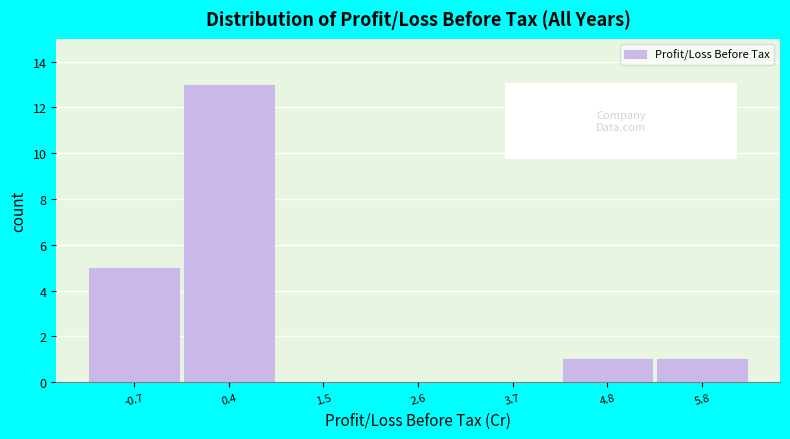

Reading left to right, transcribe this chart: for each bar, give the range it covers on the x-axis and its height. Neither the bar edges nor the heights are printed on the chart, so give them approximately, as read against the axes.

-1.2 to -0.2: 5
-0.2 to 1.0: 13
1.0 to 2.0: 0
2.0 to 3.2: 0
3.2 to 4.2: 0
4.2 to 5.2: 1
5.2 to 6.4: 1